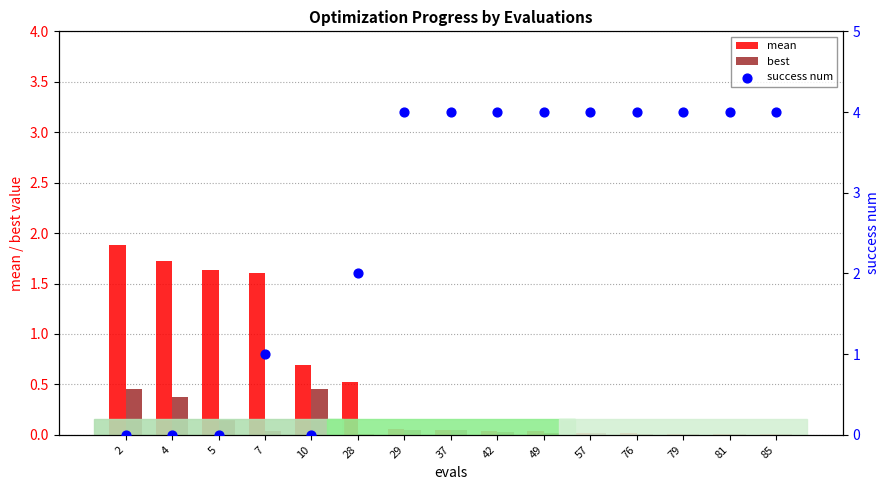

At which category is the sum across all series the highest?

37